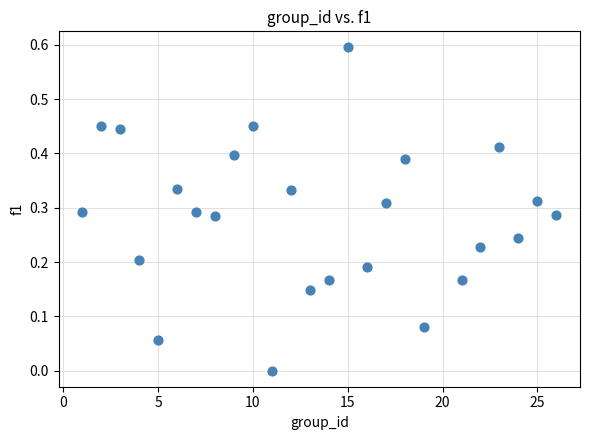

What is the range of Y values (max minus min)?

0.6